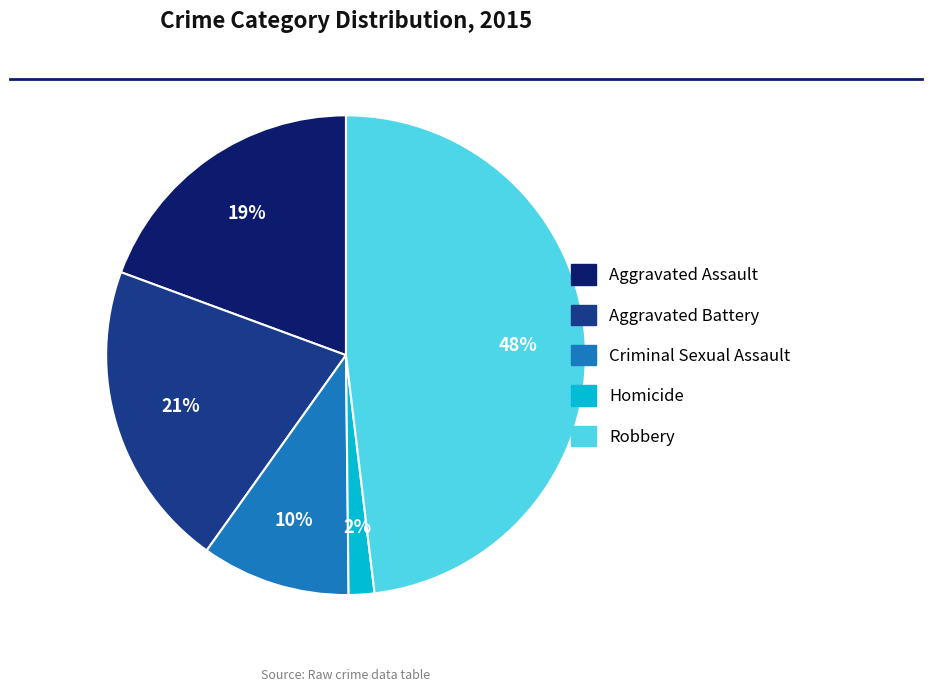

To the nearest percent, what portion does Criminal Sexual Assault represent?

10%